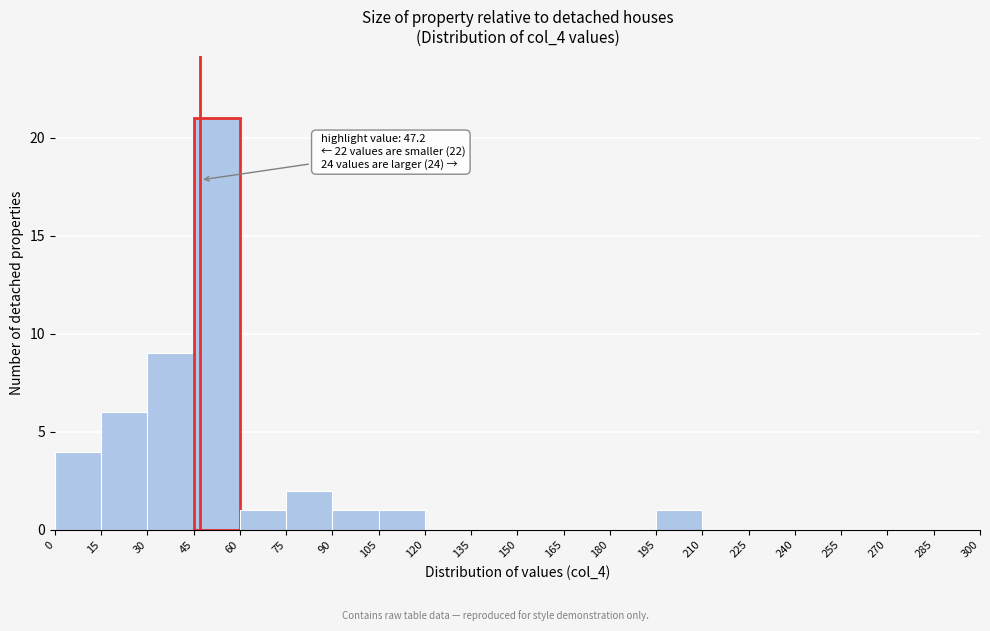

Which range on the x-axis has the tallest bar?

45 to 60